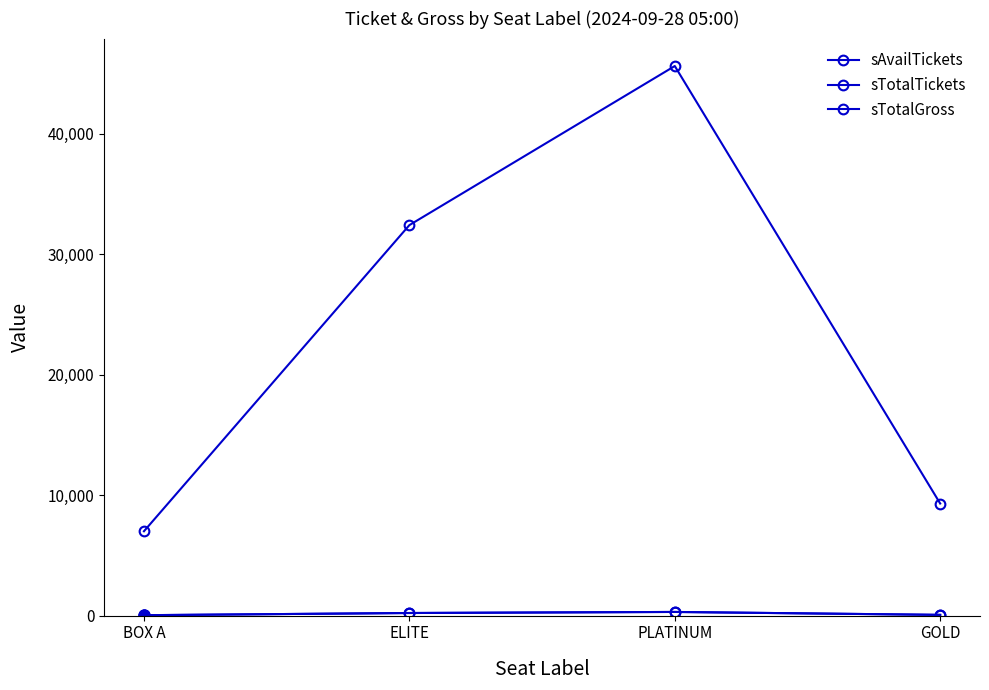

Is it true that sAvailTickets equals 16 at BOX A?

False